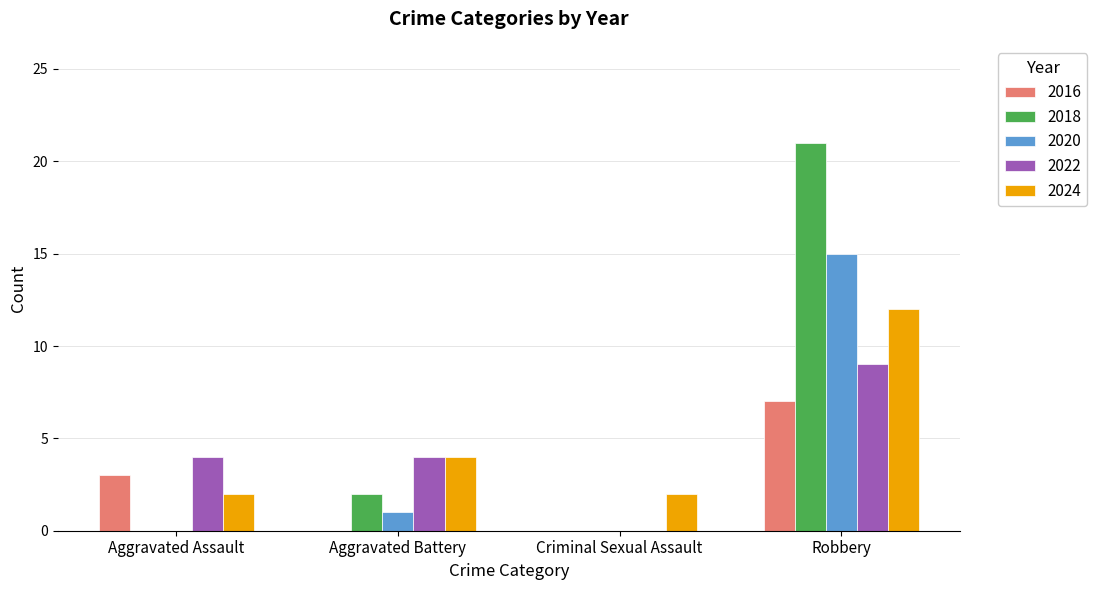

How many groups of bars are there?

4